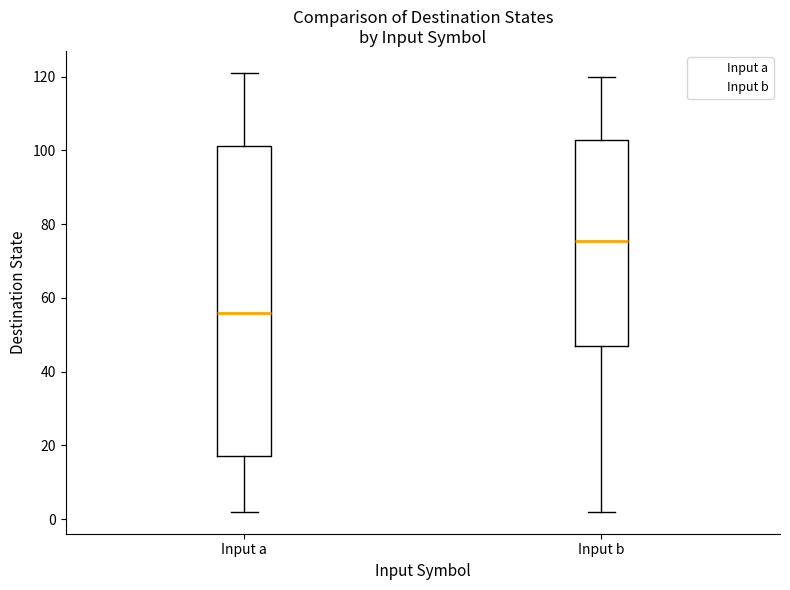

Reading left to right, read every box against the y-axis: the position of its median line, the range the box covers, and the ends of its whiskers. The values are not printed on the chart, so give them approximately, as read against the axis.

Input a: median 56, box 18 to 102, whiskers 2 to 122
Input b: median 76, box 48 to 102, whiskers 2 to 120